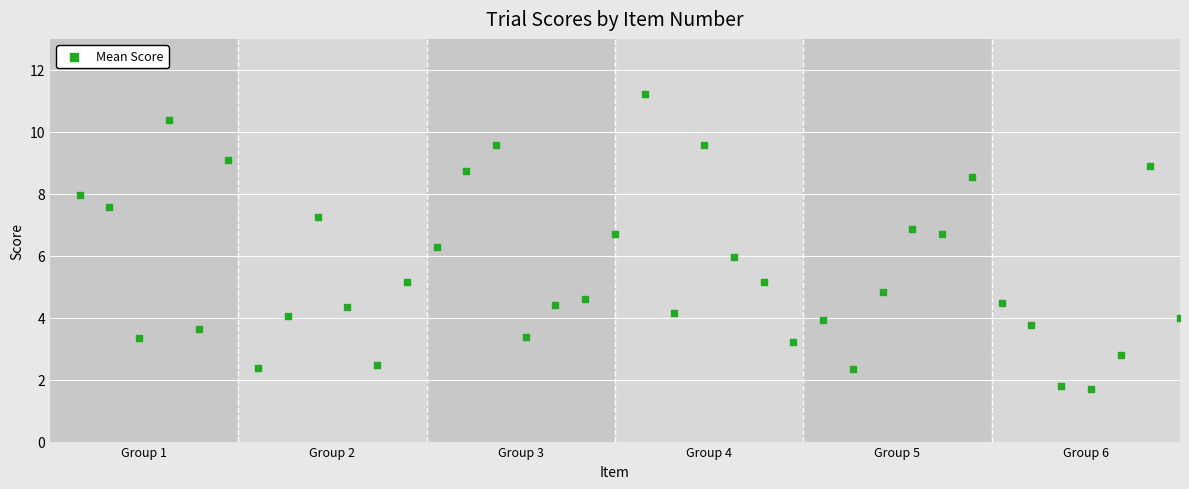

What is the range of X values (max minus min)?

37.0